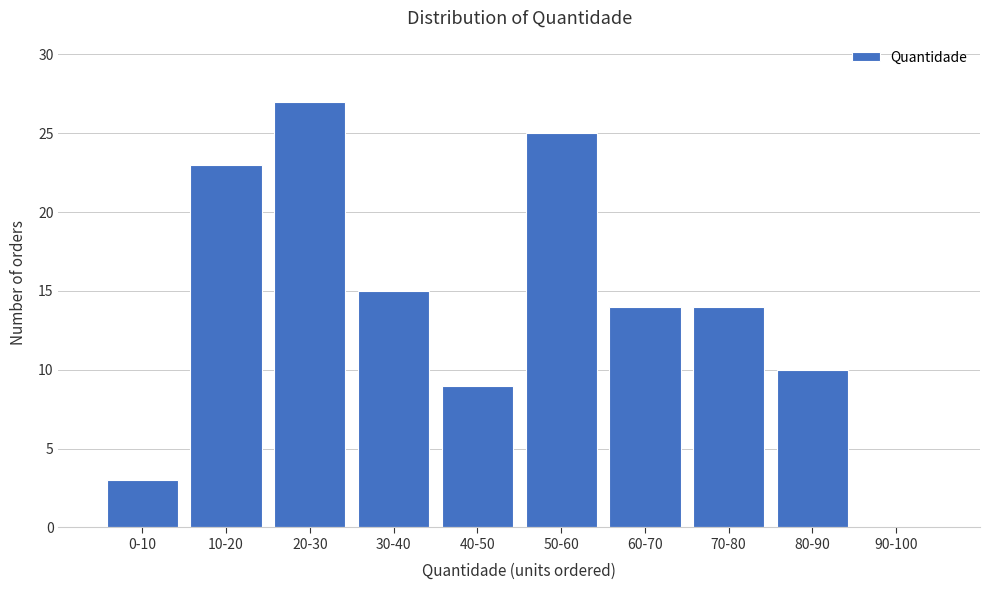

Reading right to left, what are all the values shown in this chart?

90-100=0	80-90=10	70-80=14	60-70=14	50-60=25	40-50=9	30-40=15	20-30=27	10-20=23	0-10=3